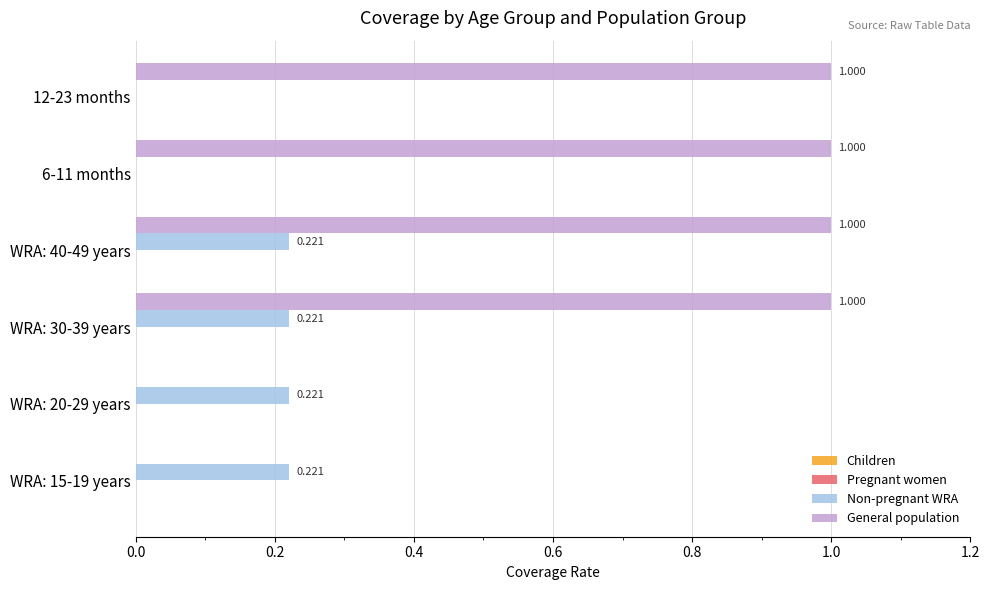

Which series has the largest total across all categories?

General population